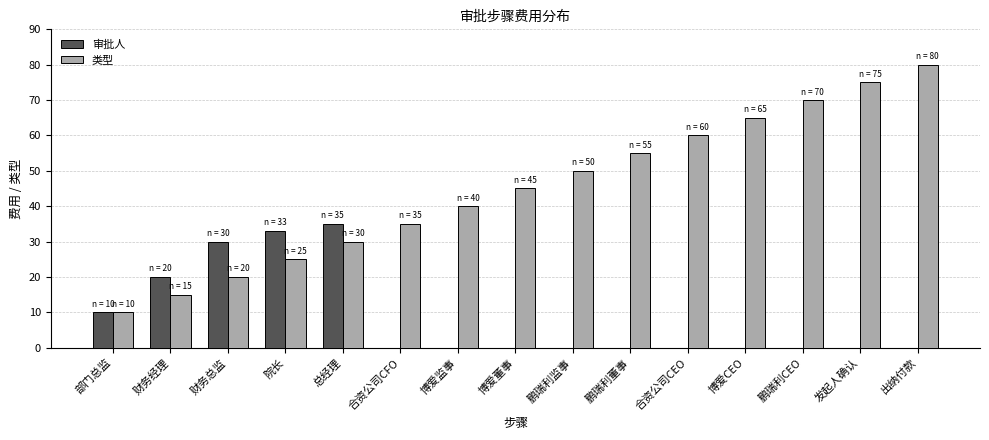

What is the sum of all 类型 values?

675